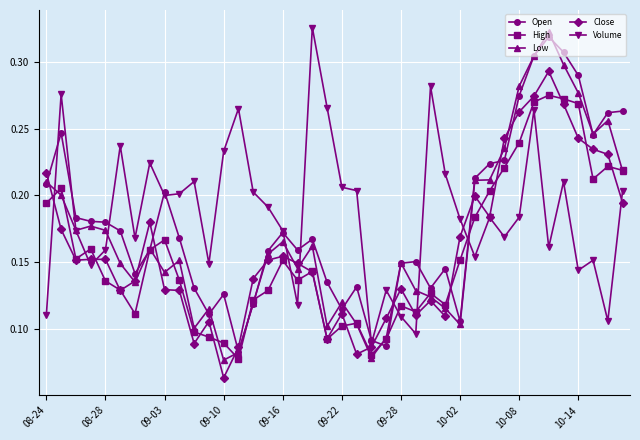

How many Close values are between 0 and 1?

40